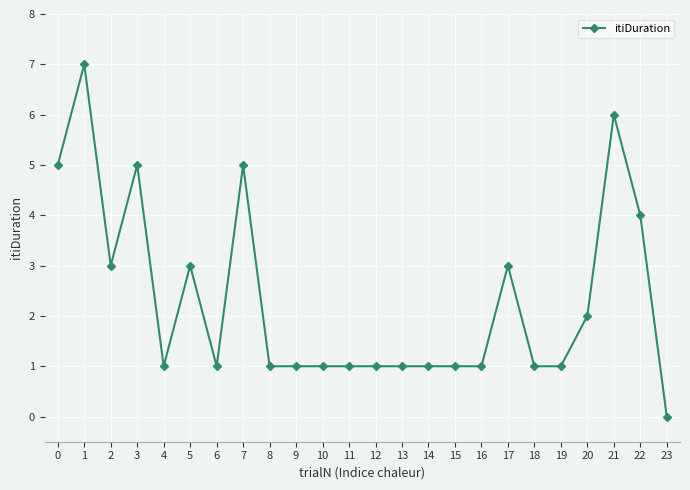

Reading right to left, transcribe all the data shown in this chart.

23=0	22=4	21=6	20=2	19=1	18=1	17=3	16=1	15=1	14=1	13=1	12=1	11=1	10=1	9=1	8=1	7=5	6=1	5=3	4=1	3=5	2=3	1=7	0=5